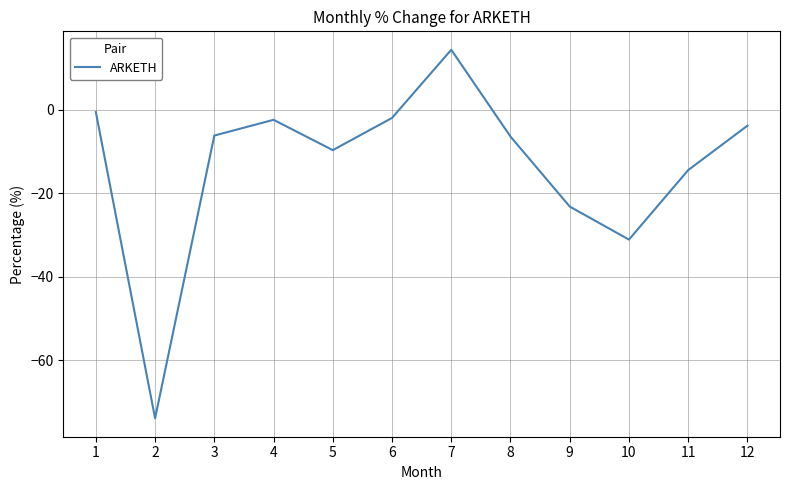

What is the difference between the maximum and minimum values?

88.3